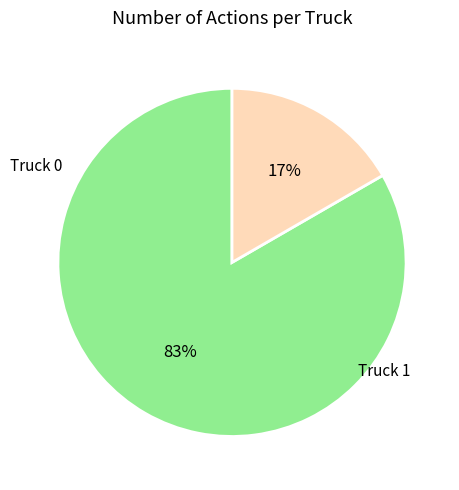

How many slices are in this pie chart?

2